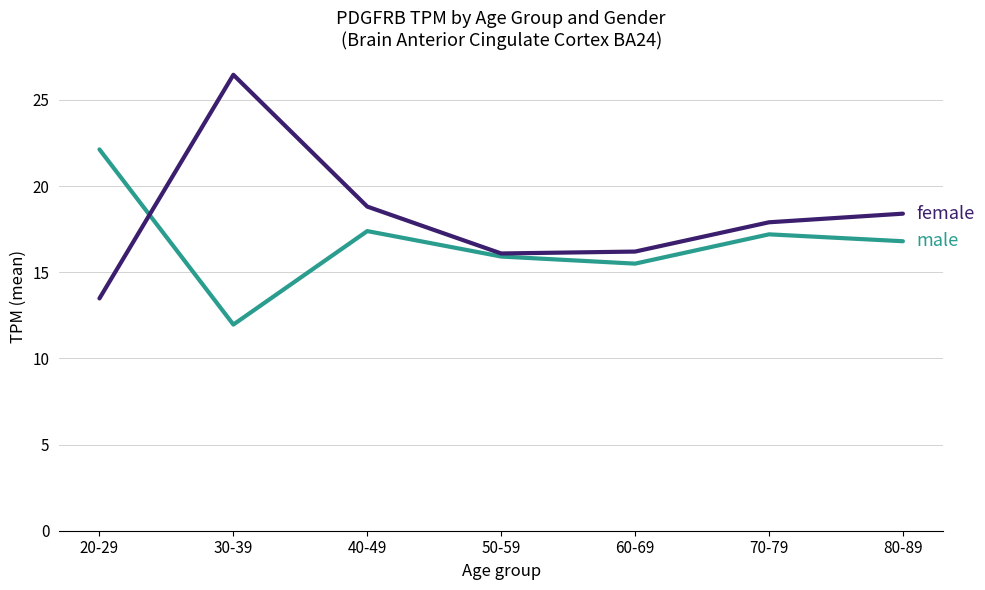

What position from the left is 40-49?

3